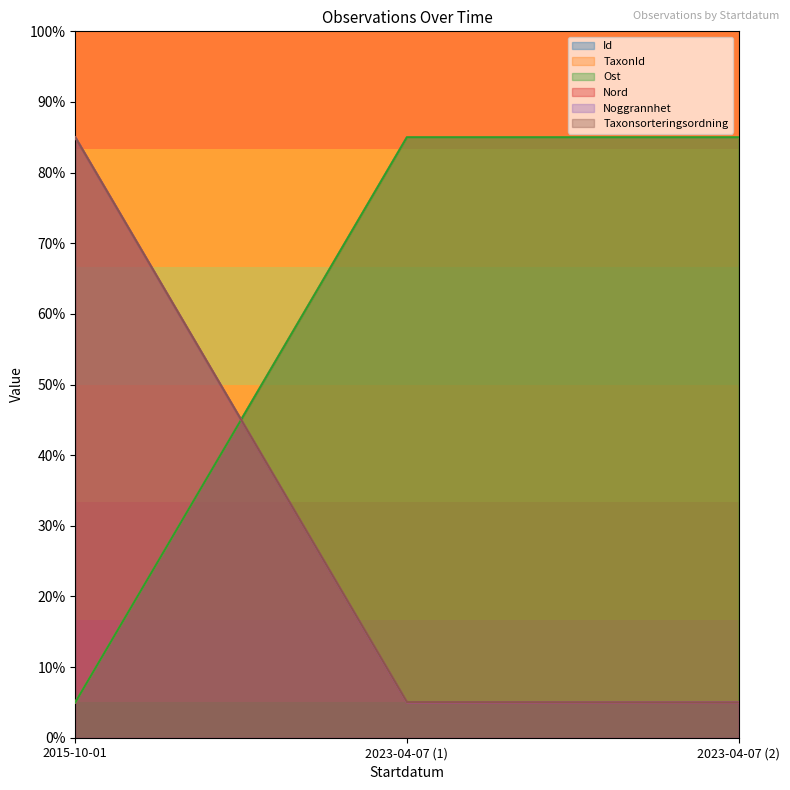

What position from the right is 2023-04-07 (2)?

1